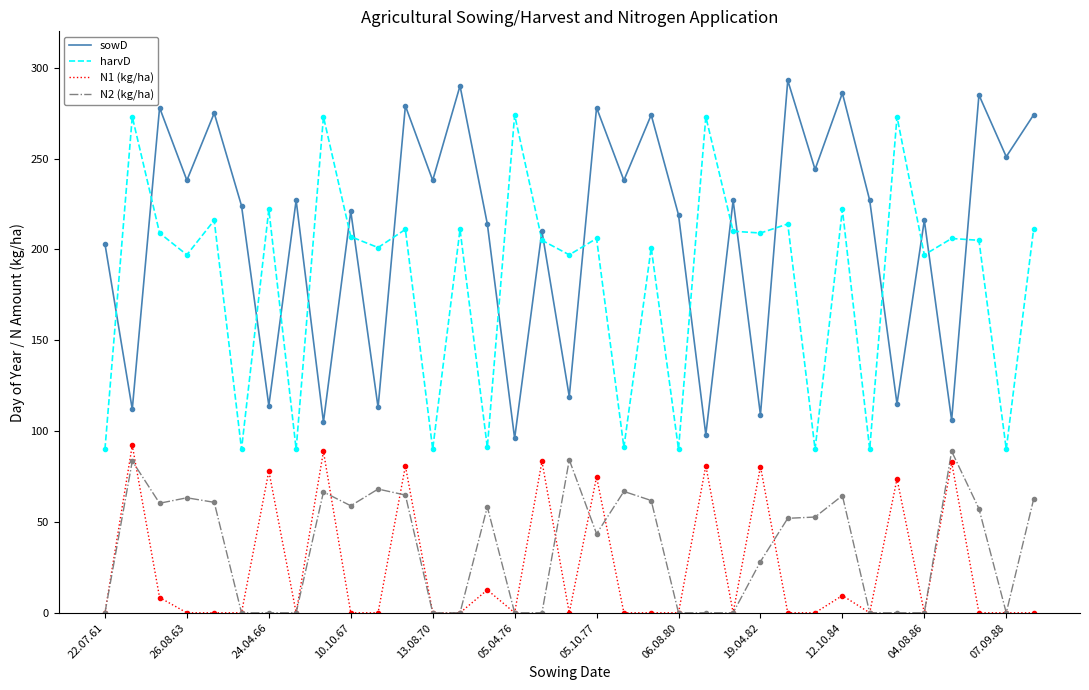

The value of N Application 1 (N1) at 28 is 0.0. True or false?

True